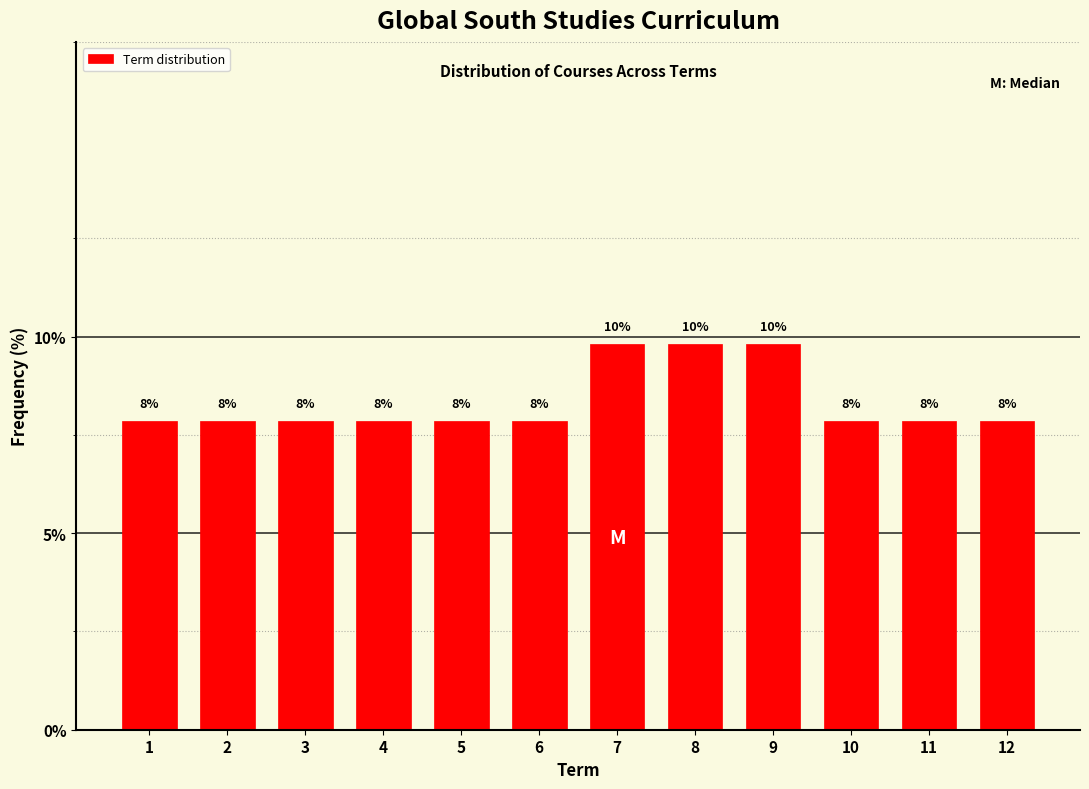

Are the bars horizontal?

No